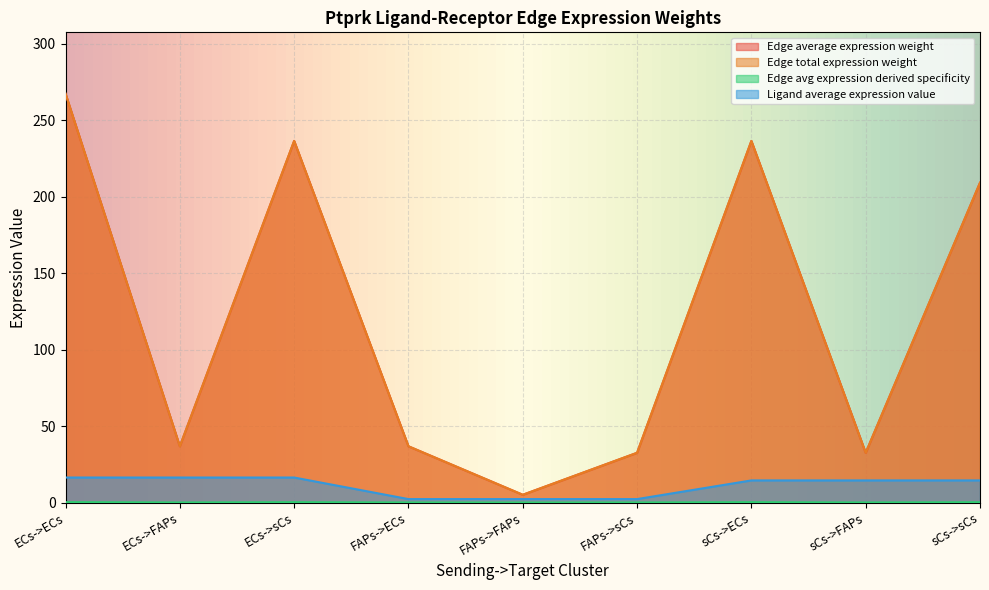

What is the value of the Ligand average expression value point at the 1st from the left?

16.4